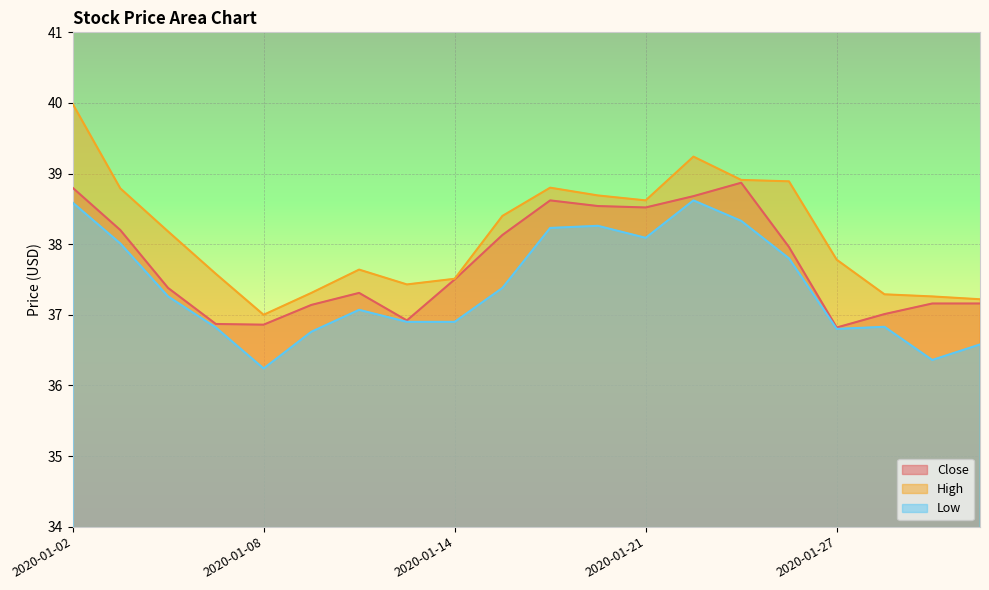

Is it true that Low equals 62.7 at 2020-01-03?

False